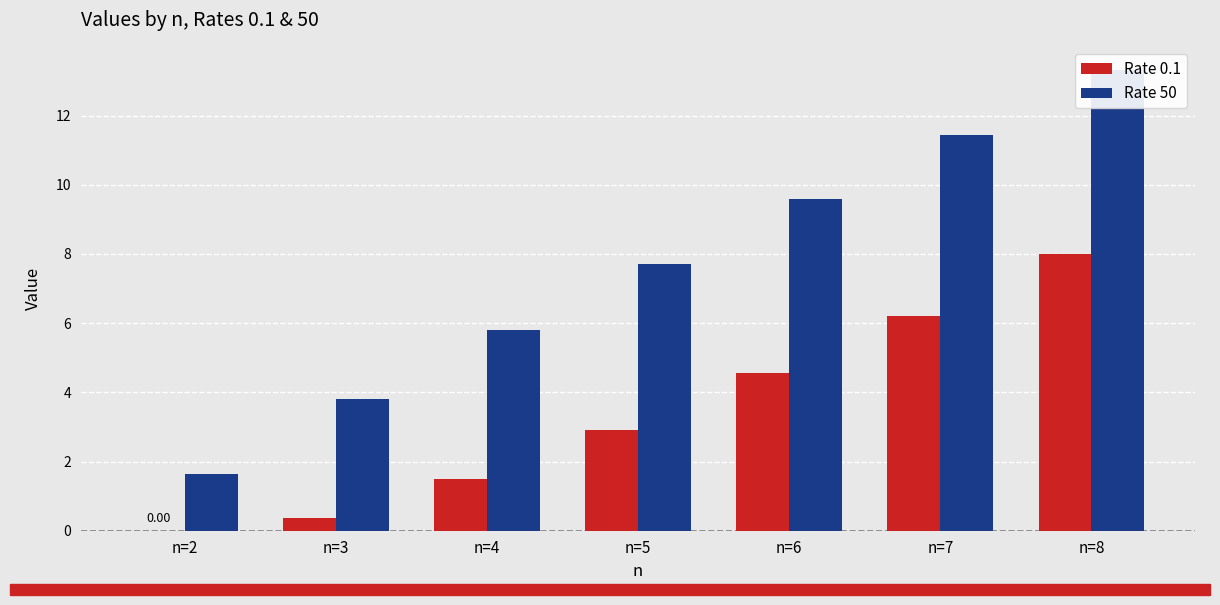

At which label does Rate 50 reach its minimum?

n=2